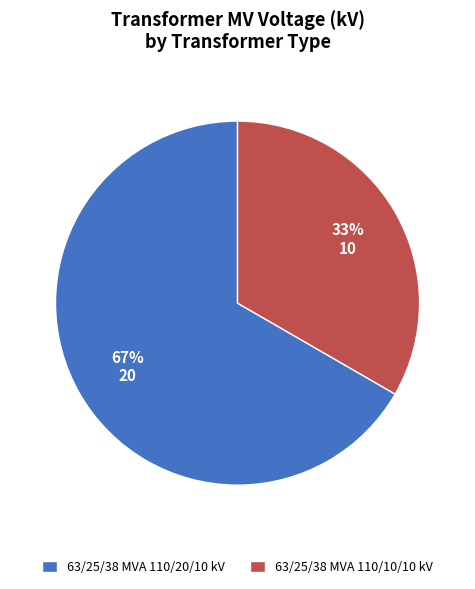

Is the sum of 63/25/38 MVA 110/10/10 kV and 63/25/38 MVA 110/20/10 kV greater than half?

Yes